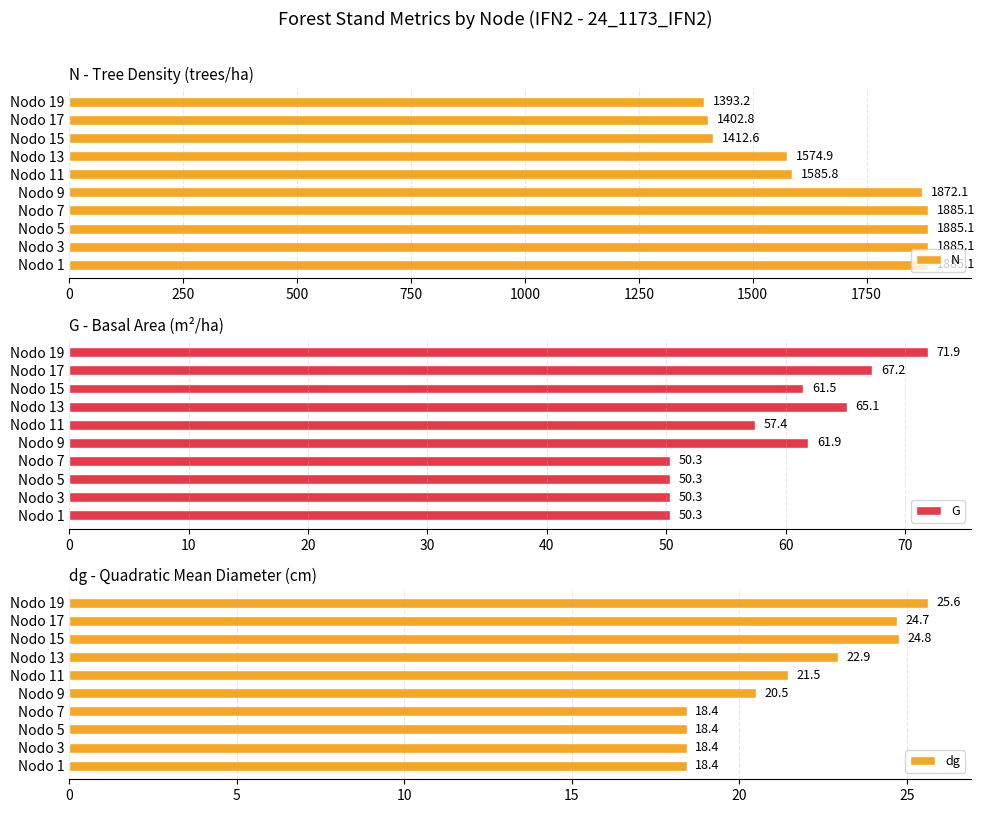

The value of N at Nodo 19 is 1393.2. True or false?

True